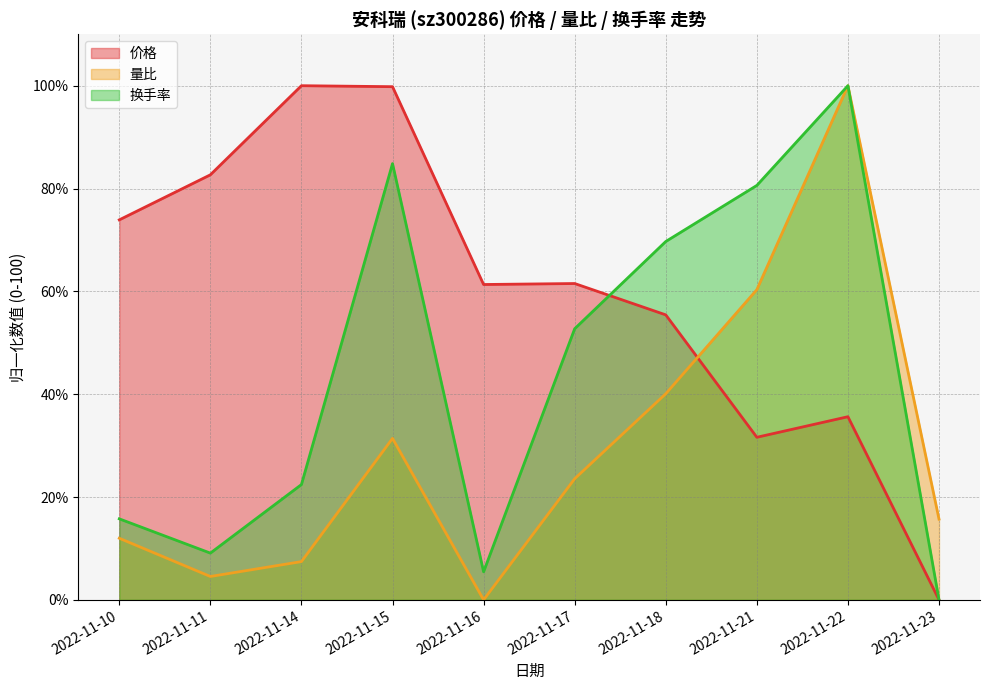

At which category is the sum across all series the highest?

2022-11-22